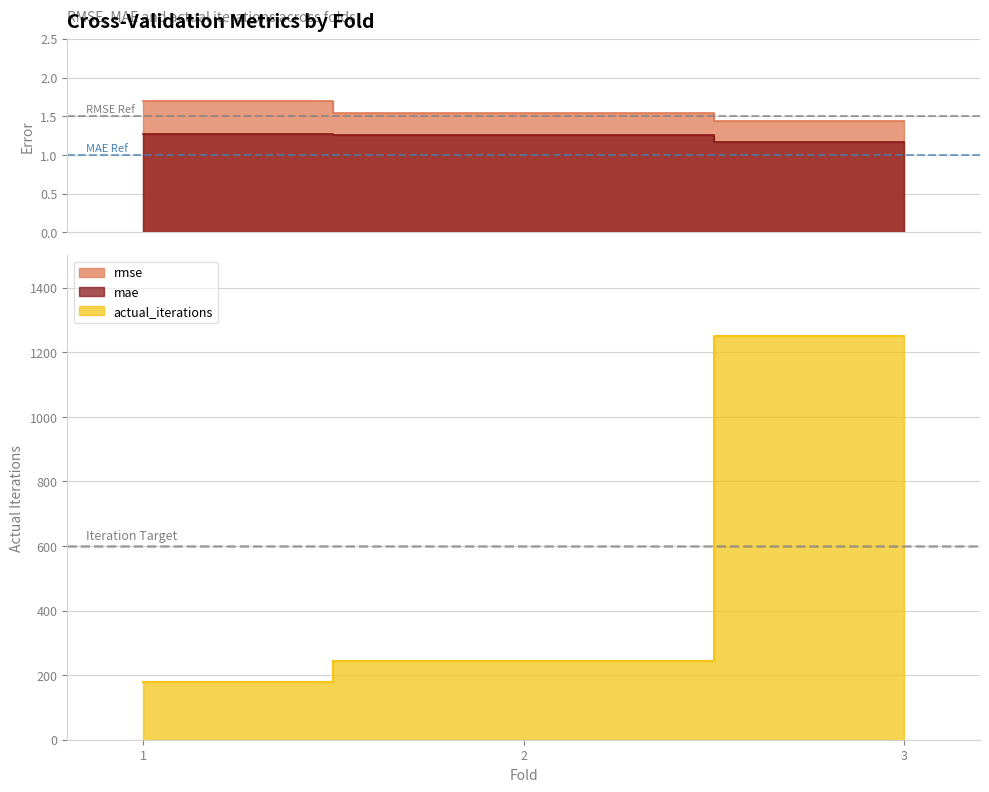

Which series has the largest range (max minus min)?

actual_iterations